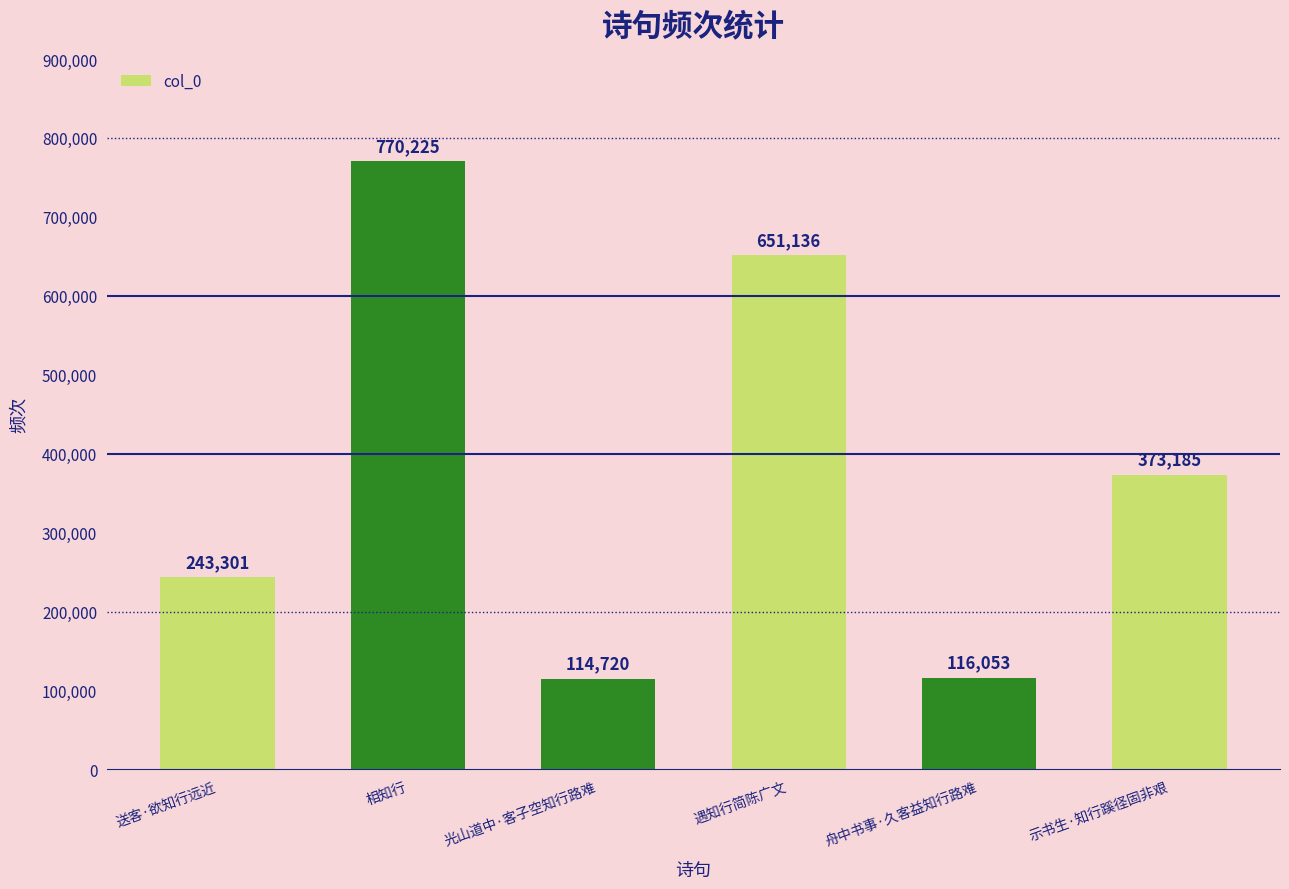

What value does the data have at 送客·欲知行远近, to the nearest 10?

243300